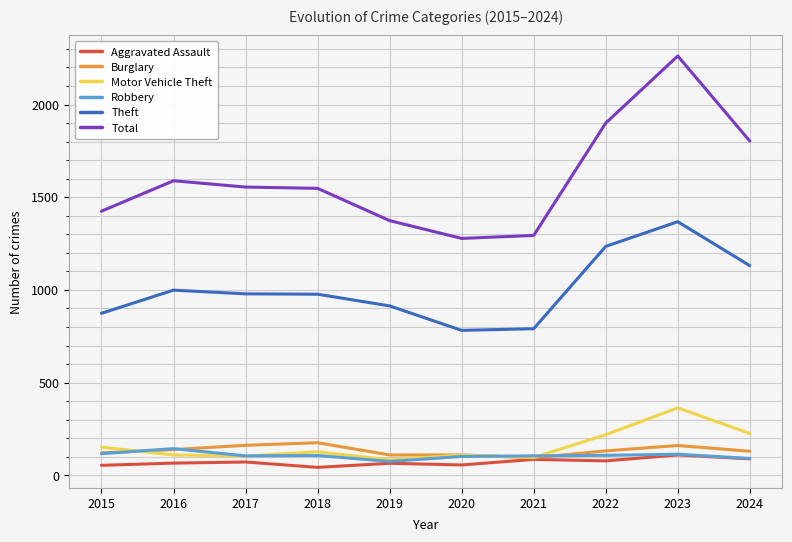

At which category is the sum across all series the highest?

2023